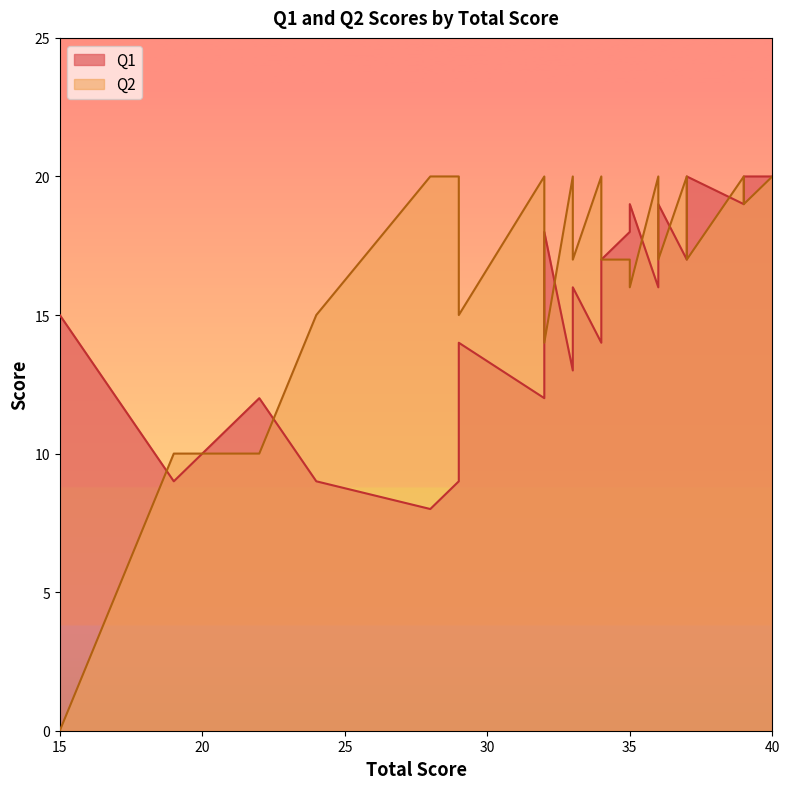

Which series changed the most between 29 and 32?

Q1